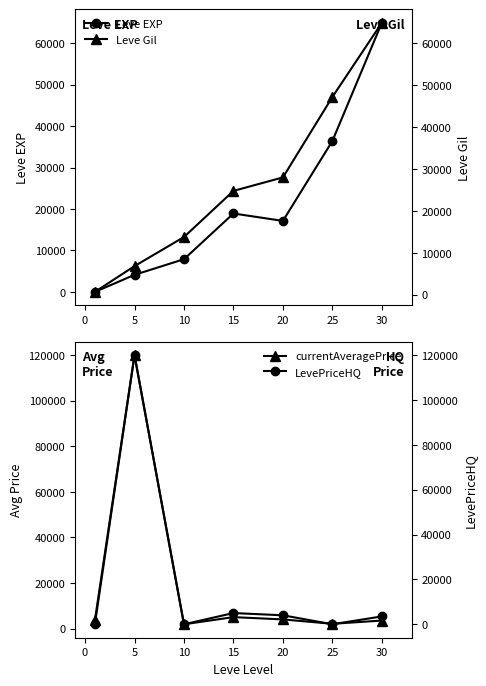

How many lines are shown in the chart?

4